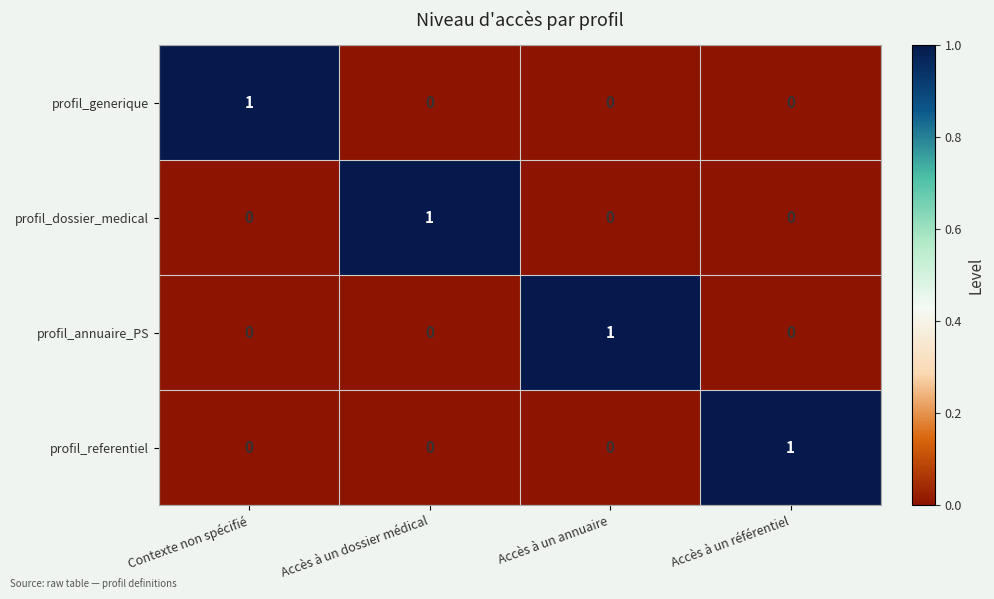

At how many categories does at least one series exceed 0?

4